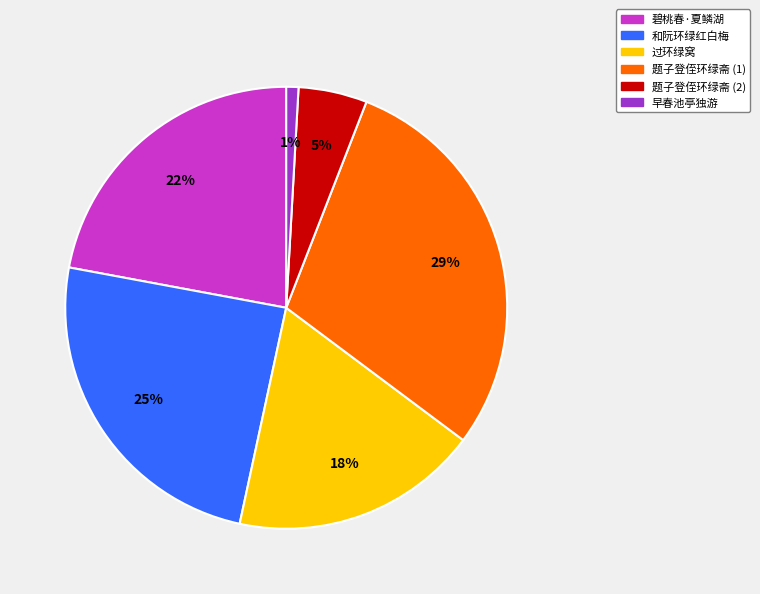

What is the smallest slice in the pie chart?

早春池亭独游